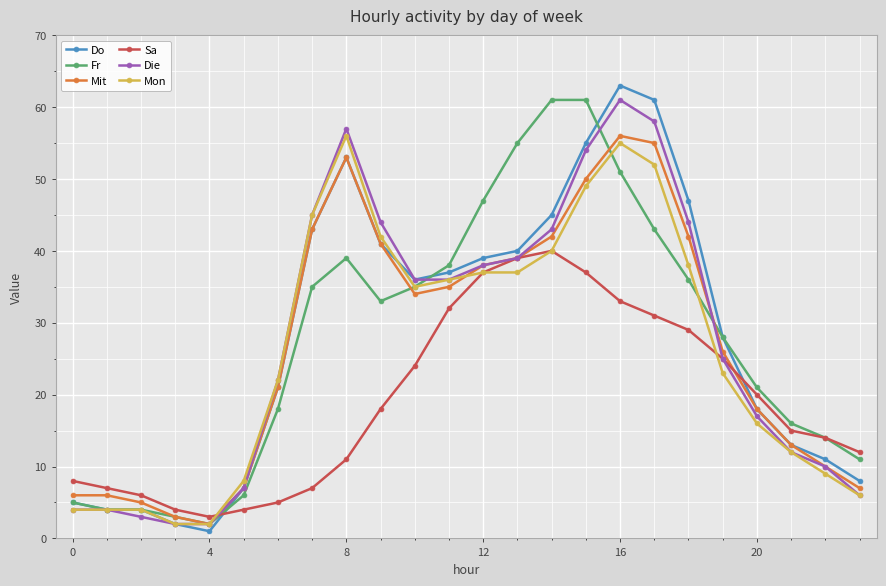

In Mit, how many points are lower than both neighbors (excluding endpoints)?

2